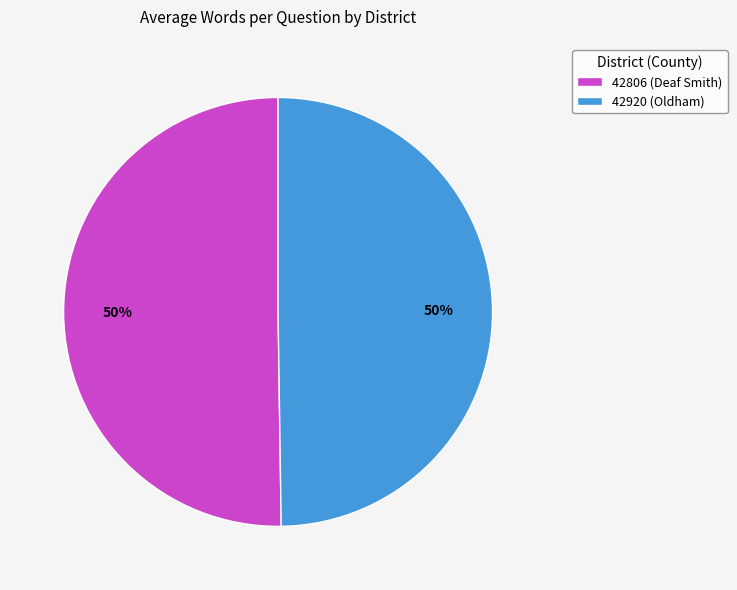

Count the number of slices in the pie.

2